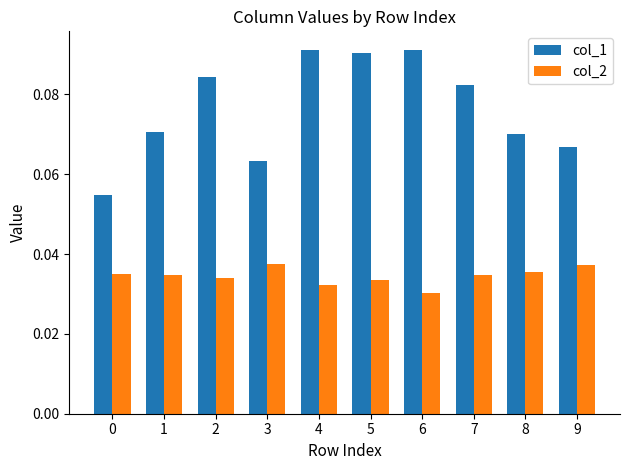

Is the value of col_2 at 7 greater than the value of col_1 at 4?

No